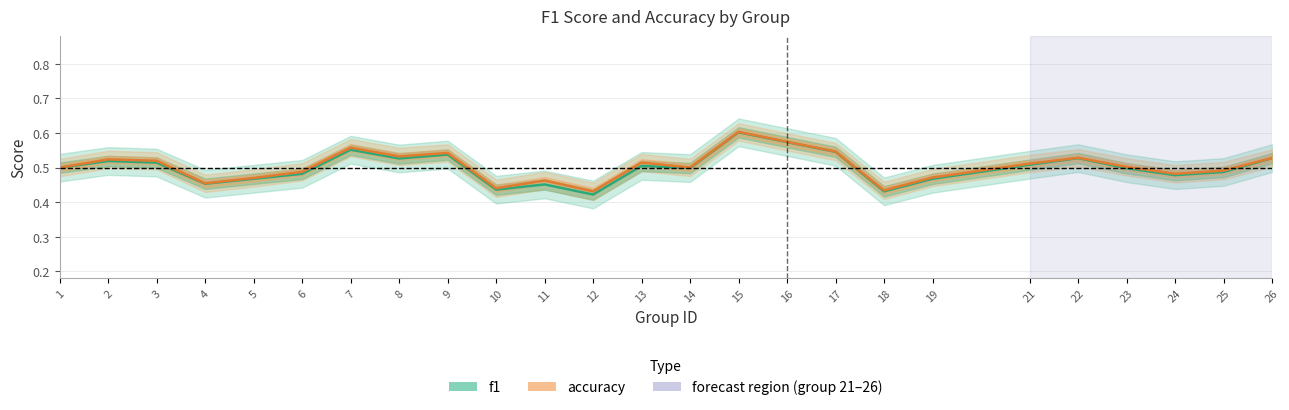

What is the sum of all accuracy values?

12.6